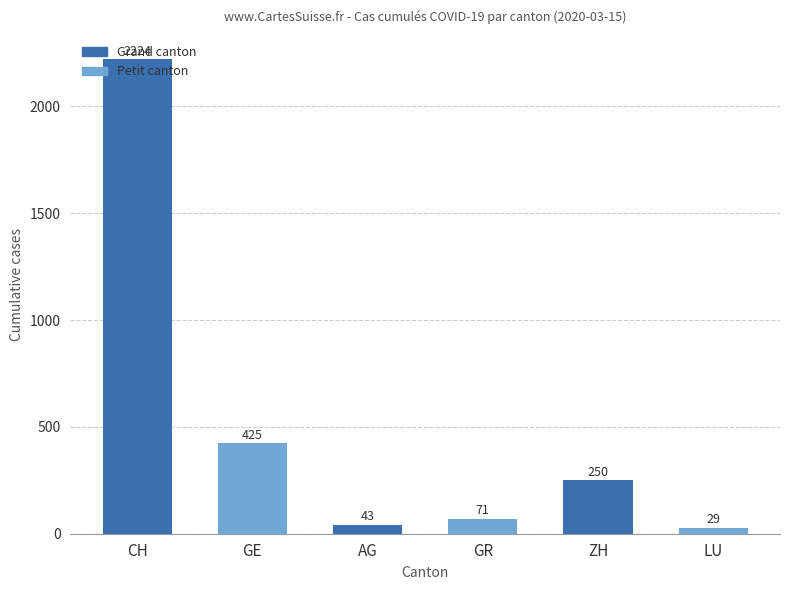

Approximately how many times larger is the value at CH compared to GR?

31.3